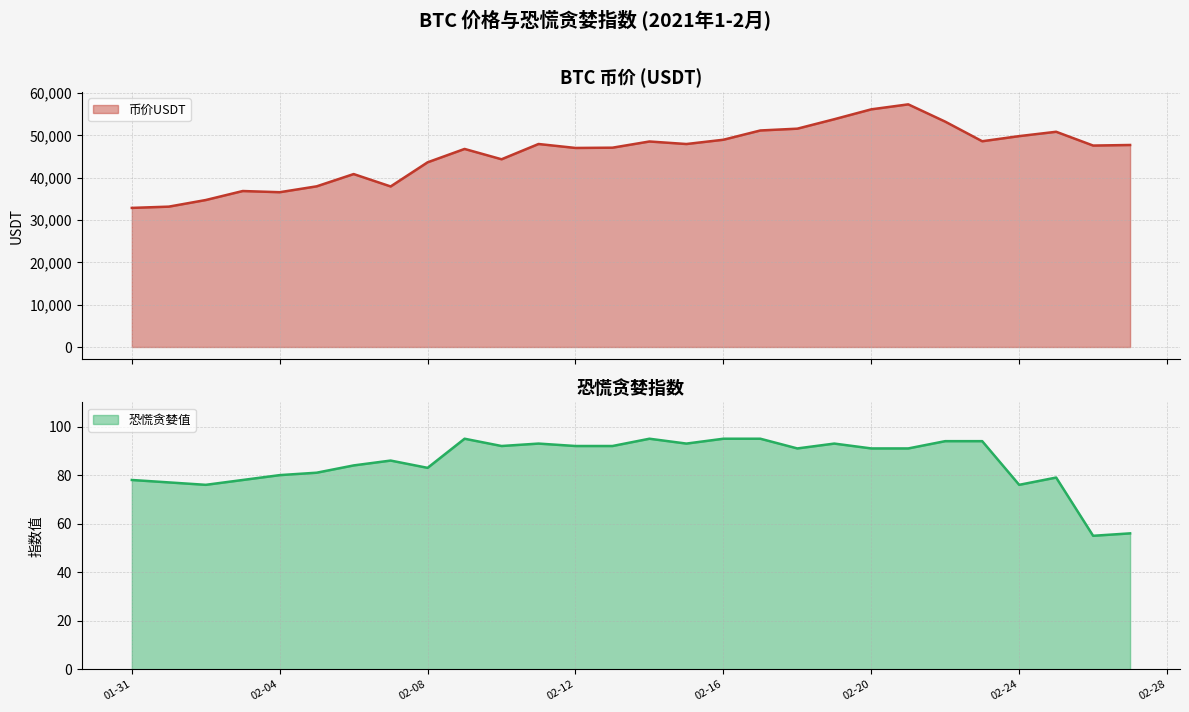

Rank the series by their average value, from lowest to highest.

恐慌贪婪值, 币价USDT